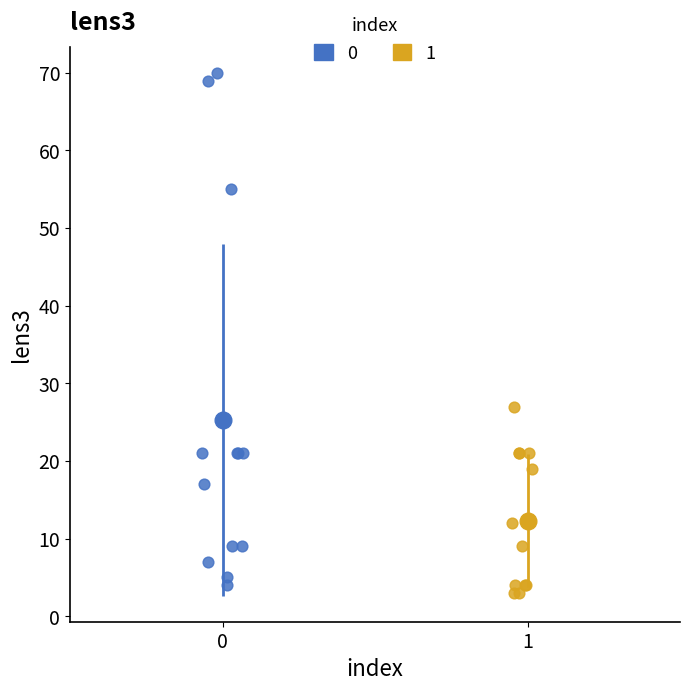

Which series reaches the minimum Y coordinate?

1